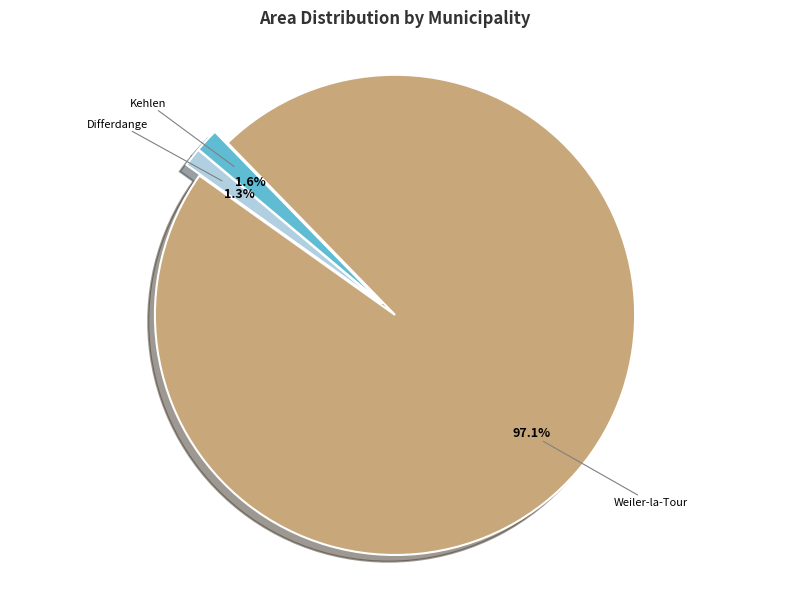

What portion of the pie excludes Weiler-la-Tour?

2.9%